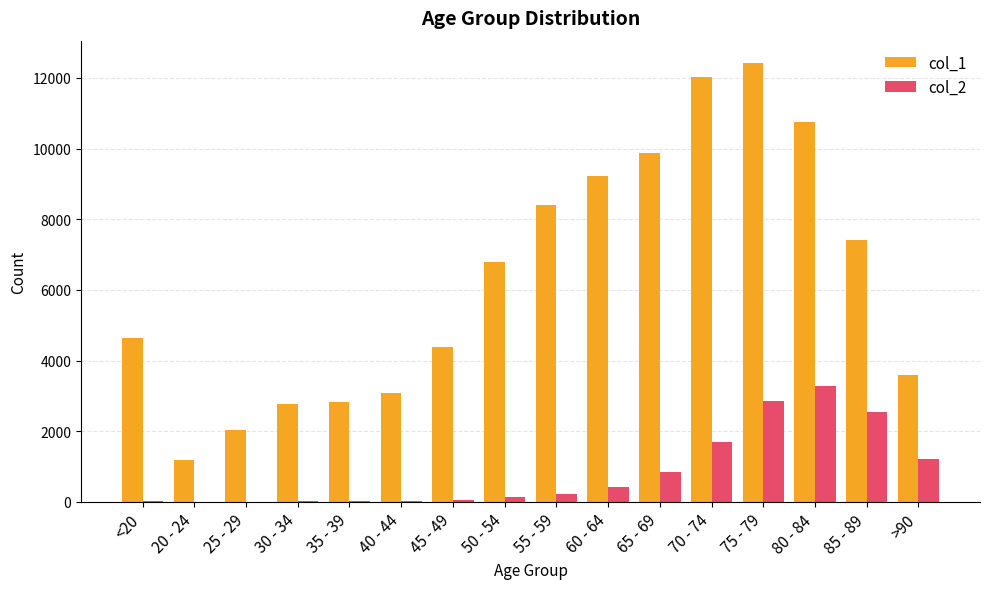

Which series changed the most between 65 - 69 and >90?

col_1